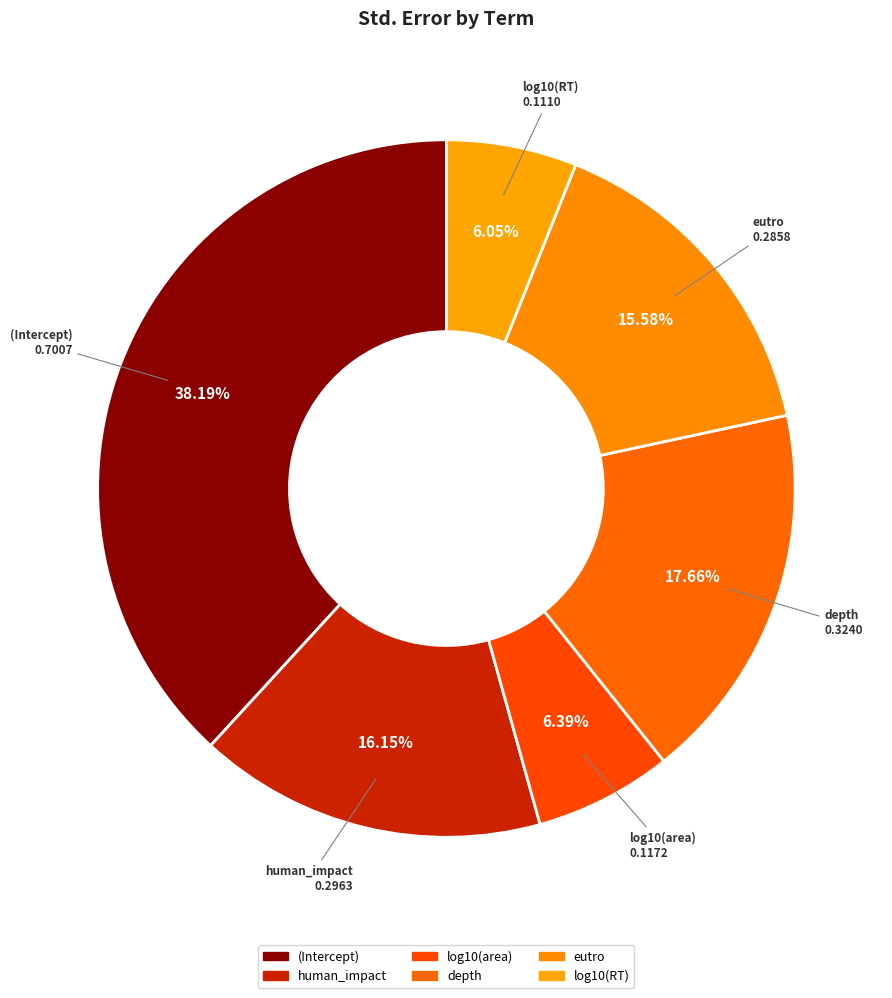

What percentage do log10(area) and eutro together represent?

22.0%